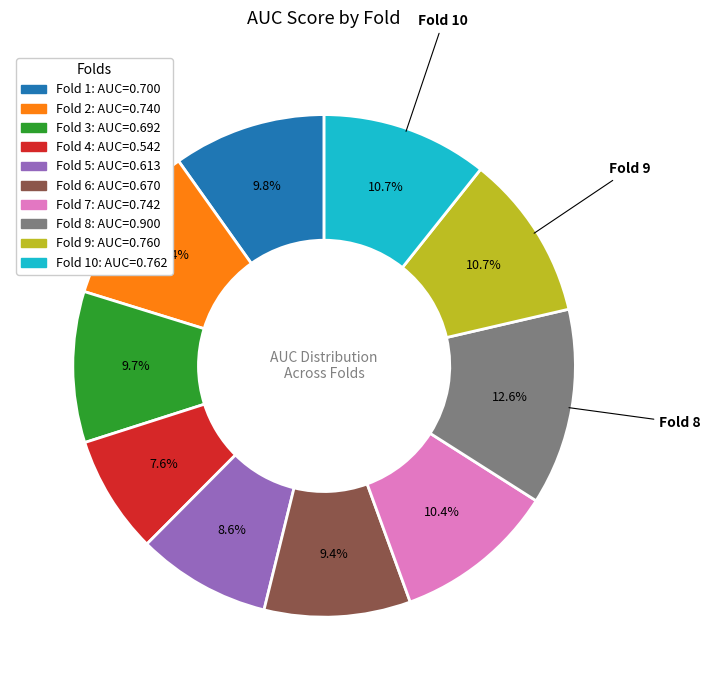

Is the sum of Fold 9: AUC=0.760 and Fold 7: AUC=0.742 greater than half?

No